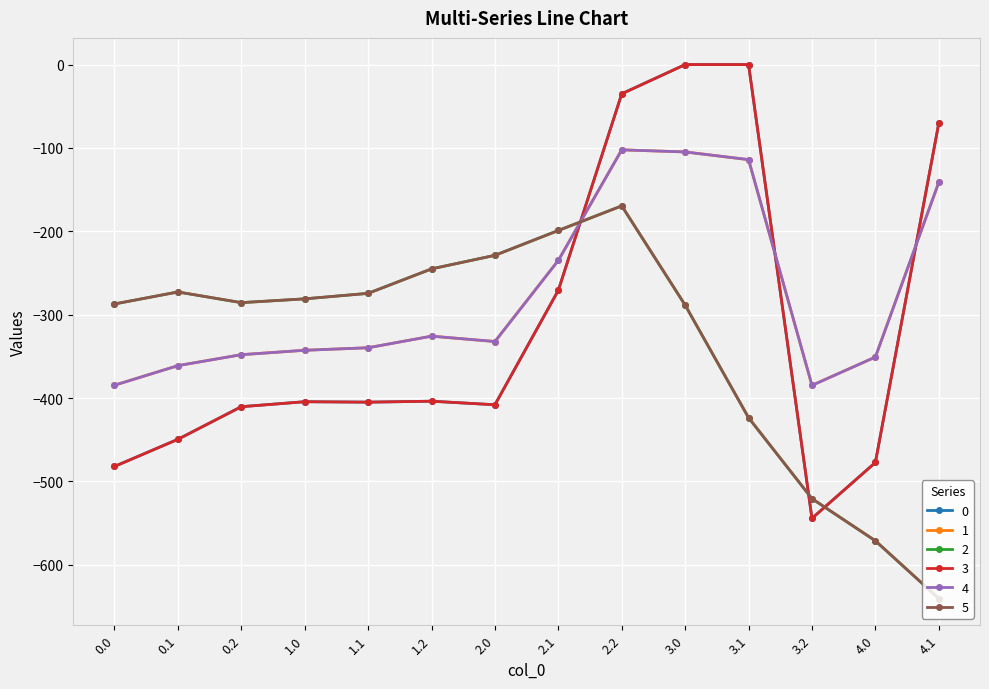

What is the difference between the 1 values at 2.0 and 3.0?

227.4